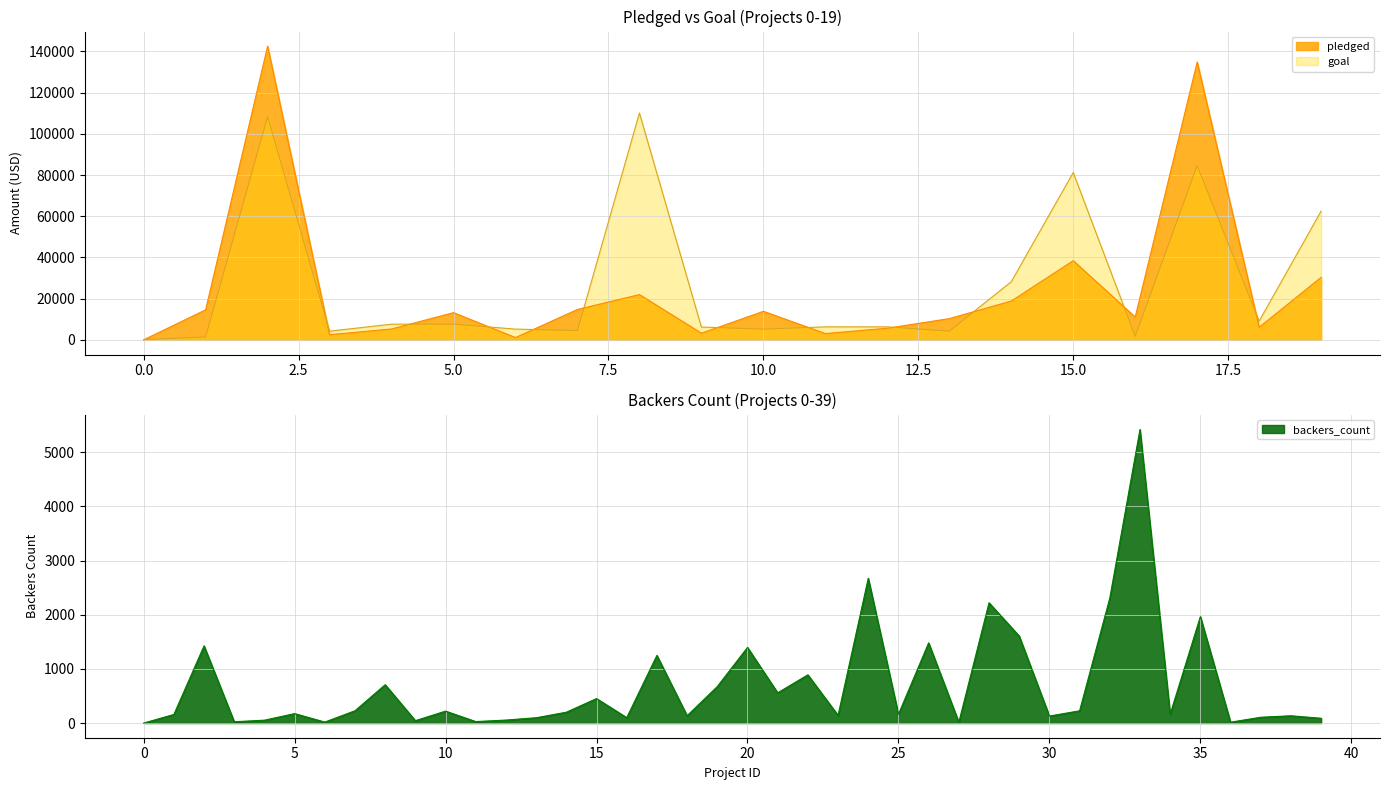

Where is the first local maximum for backers_count?

2